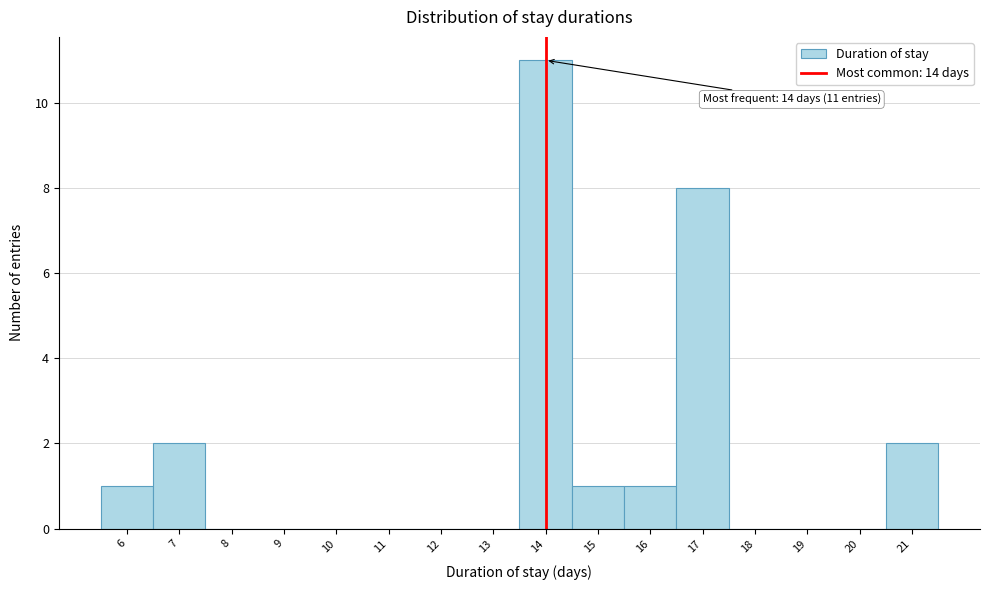

Which range on the x-axis has the tallest bar?

13.5 to 14.5